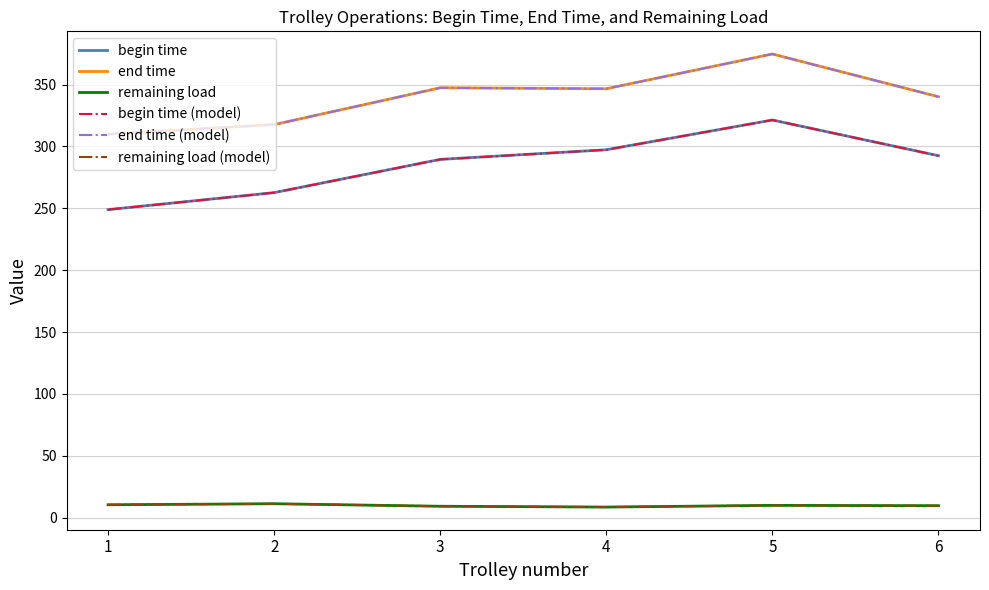

What is the difference between the maximum and second lowest values in the remaining load (model) series?

2.0